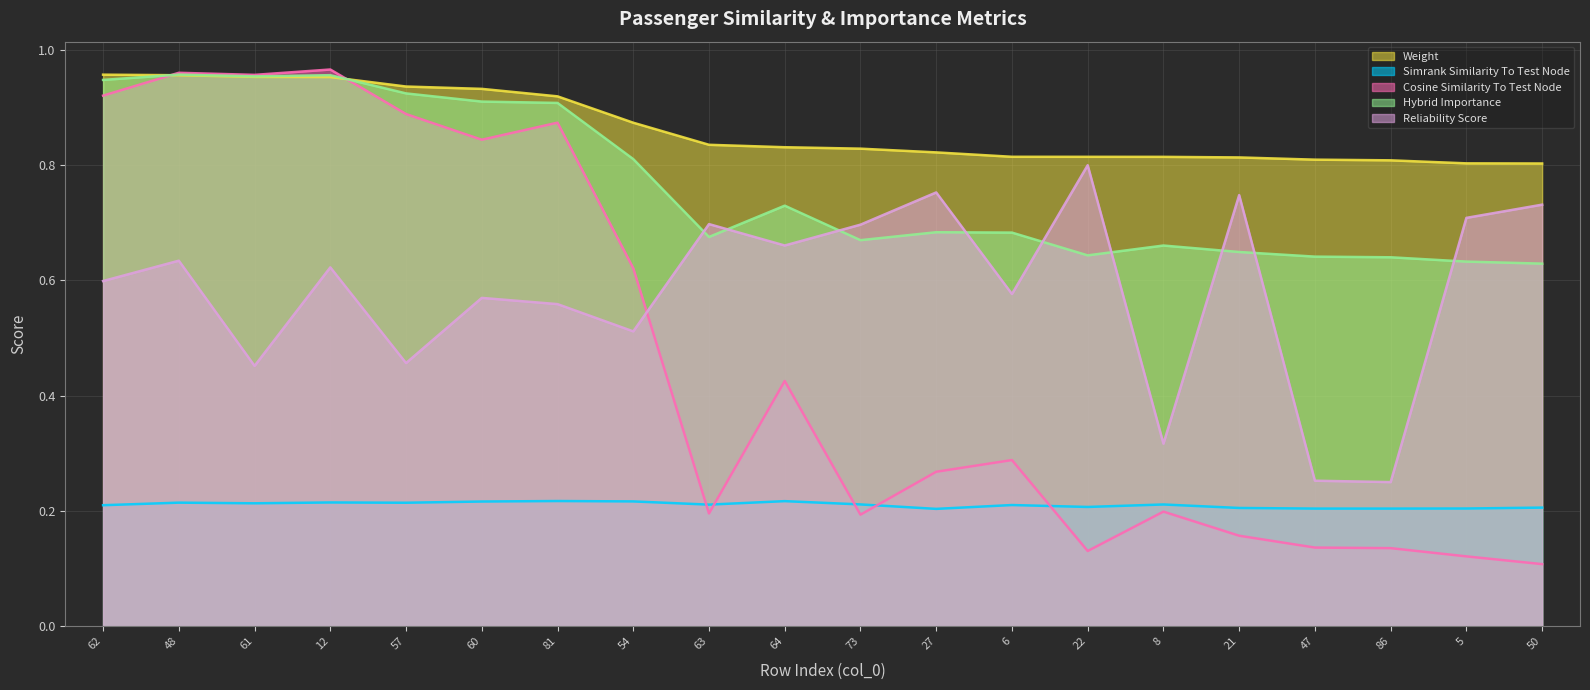

True or false: reliability_score has a value of 0.6 at 62.

True